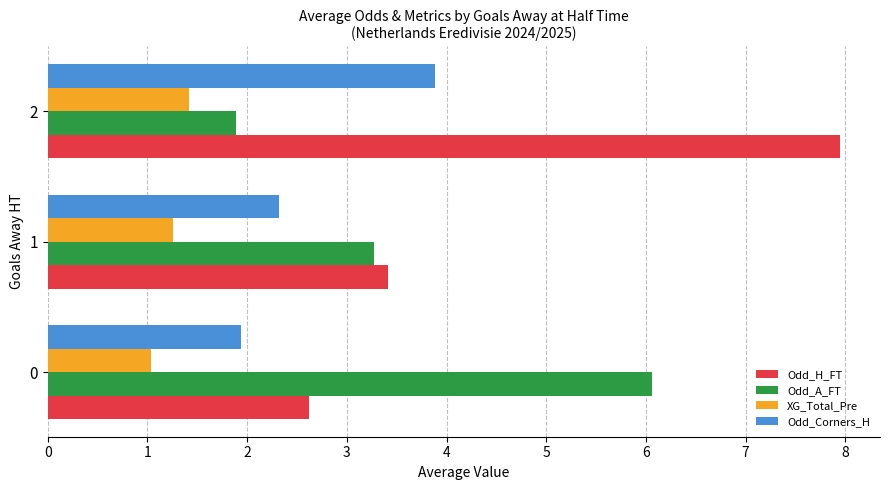

Which series has the widest spread of values?

Odd_H_FT